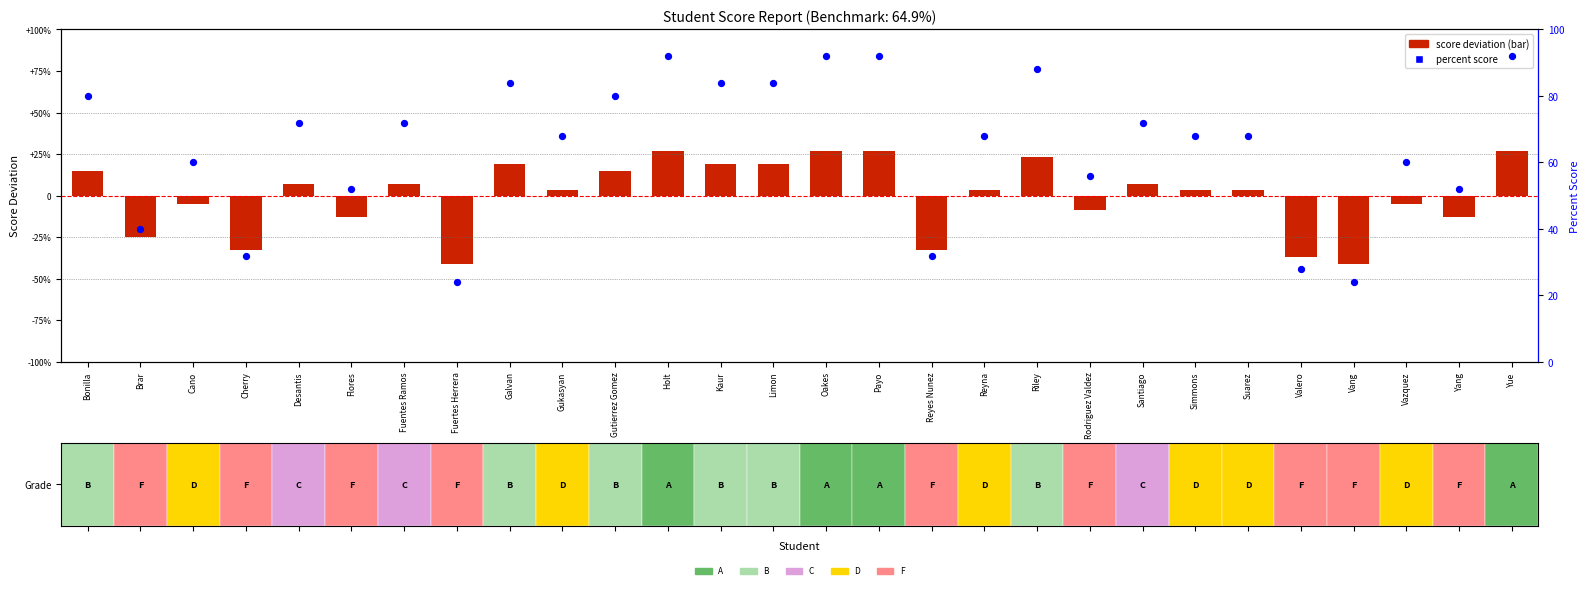

Which series has the widest spread of Y values?

percent score